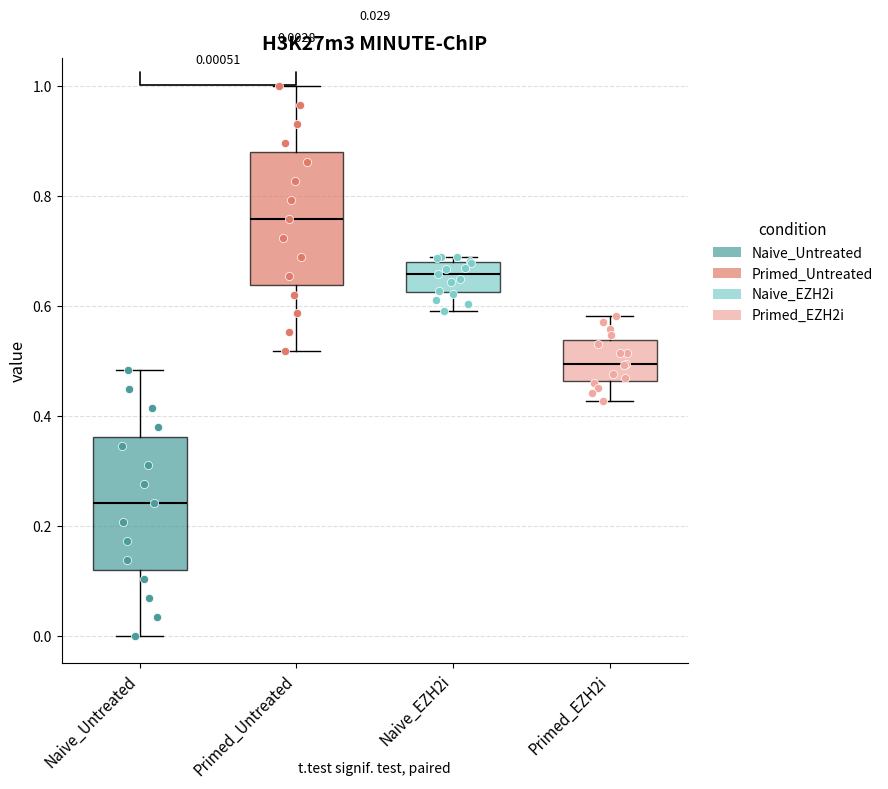

Which box's median line is the highest?

Primed_Untreated